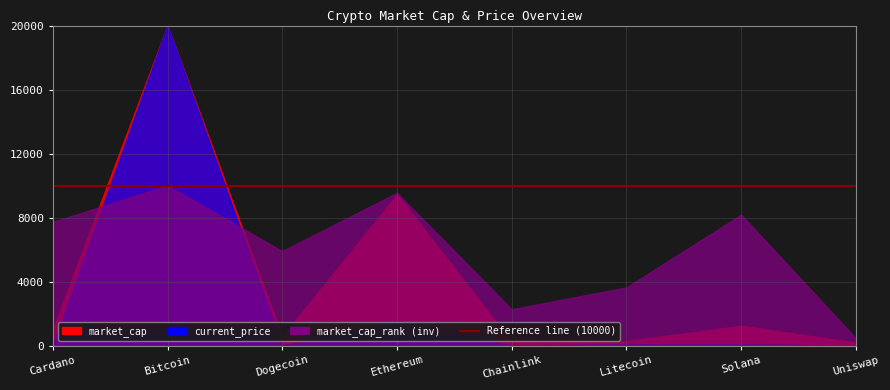

Does the chart have visible grid lines?

Yes